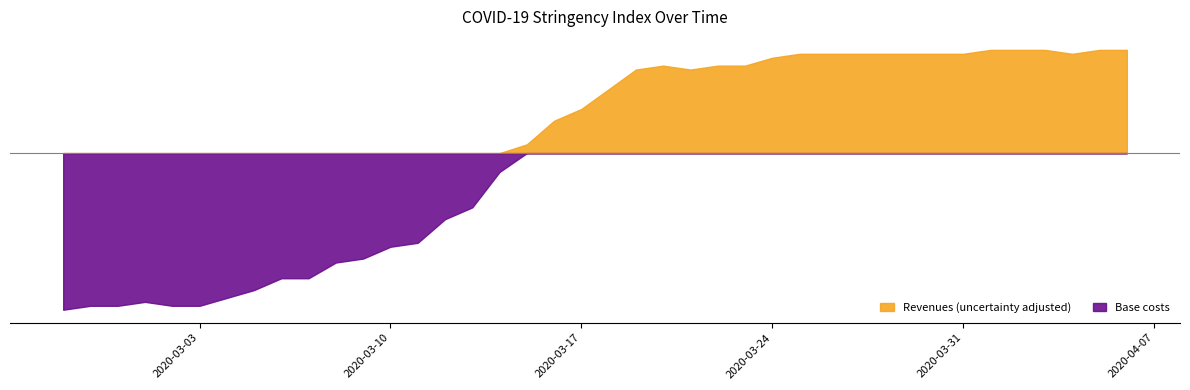

Where is the data nearest to the value 42?

2020-03-14